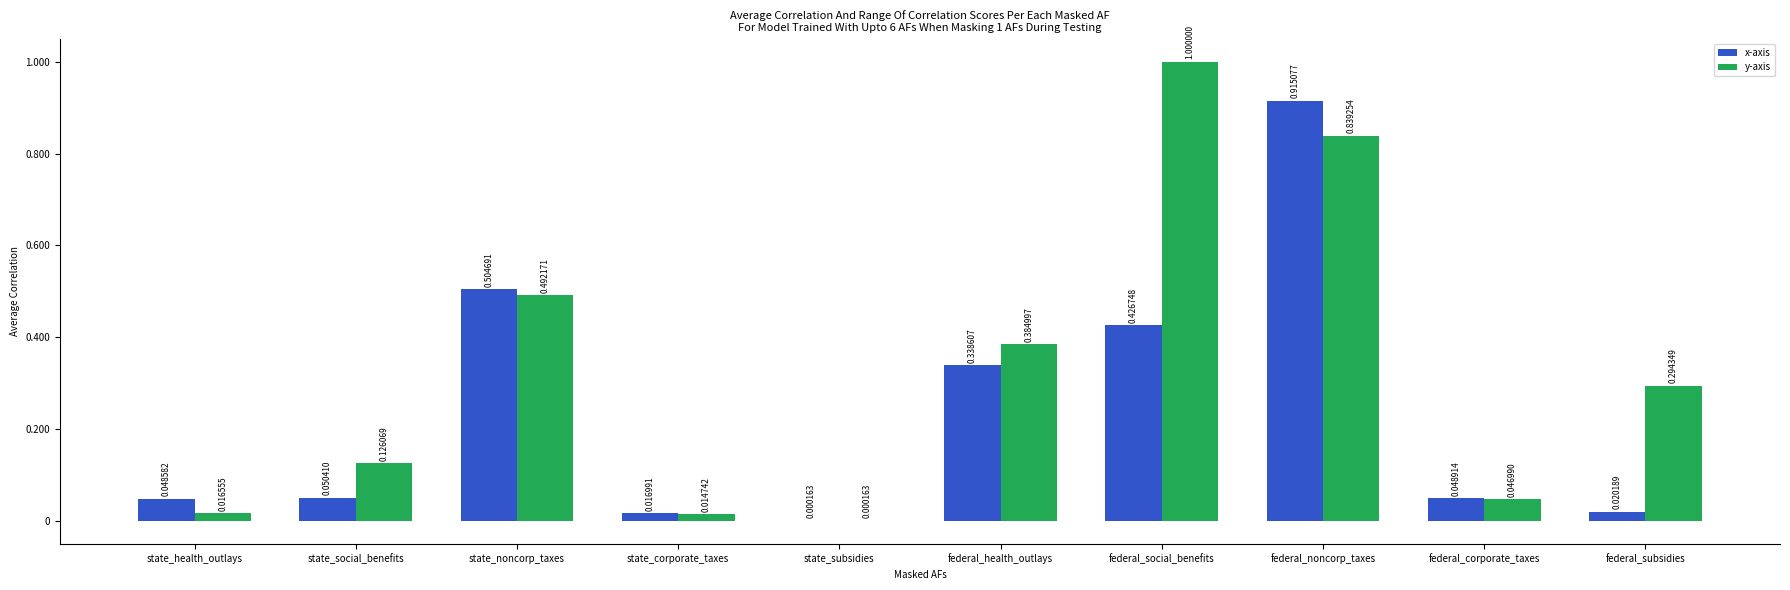

Where is x-axis nearest to the value 0?

state_subsidies